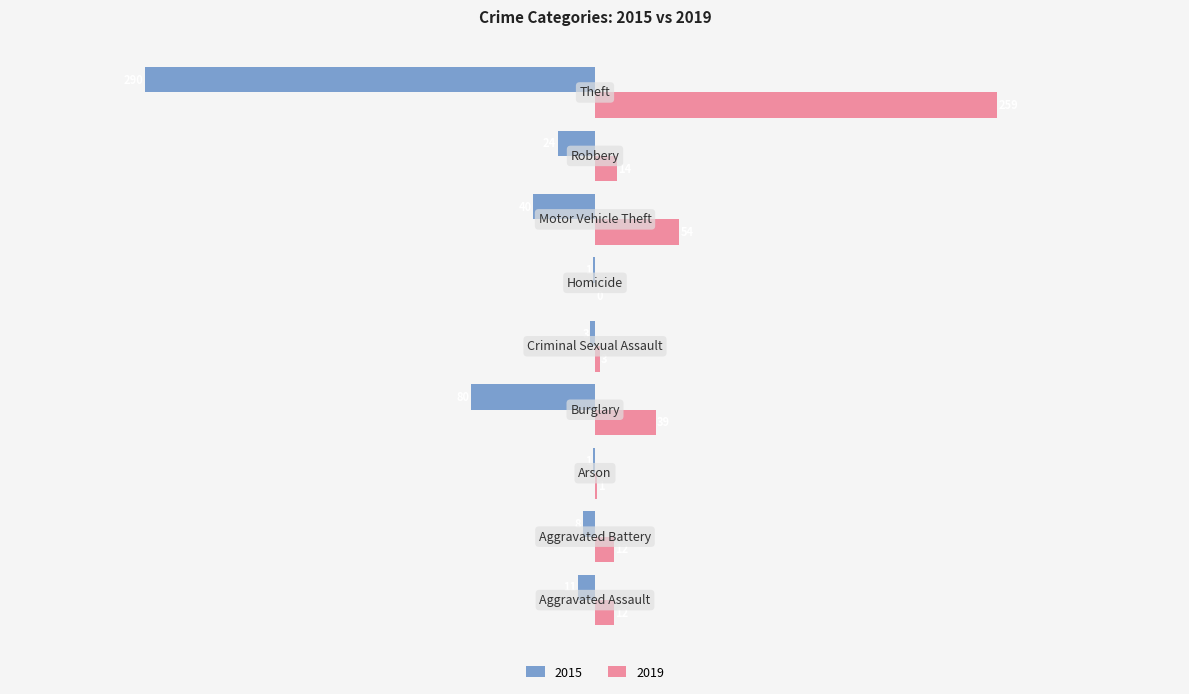

Which series has the largest total across all categories?

2019